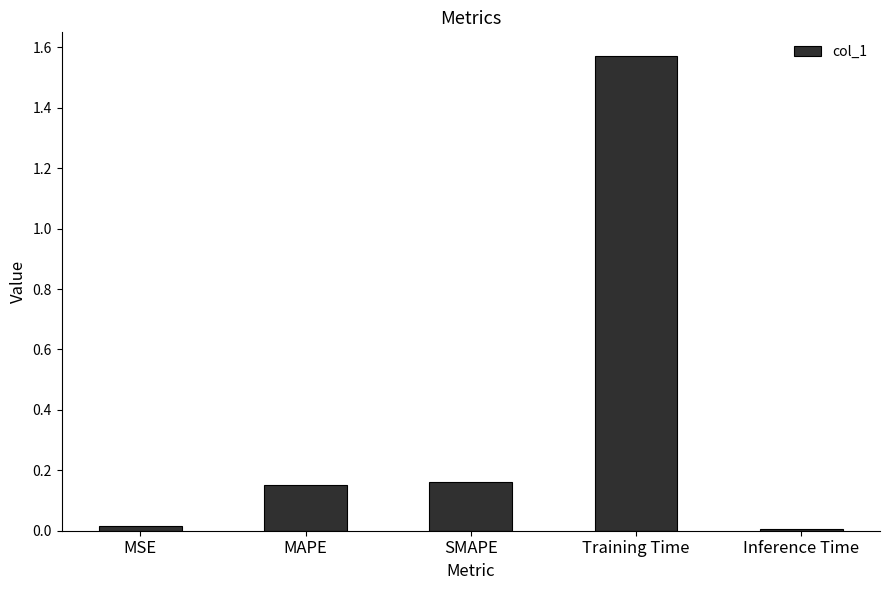

What is the label of the 5th bar from the left?

Inference Time